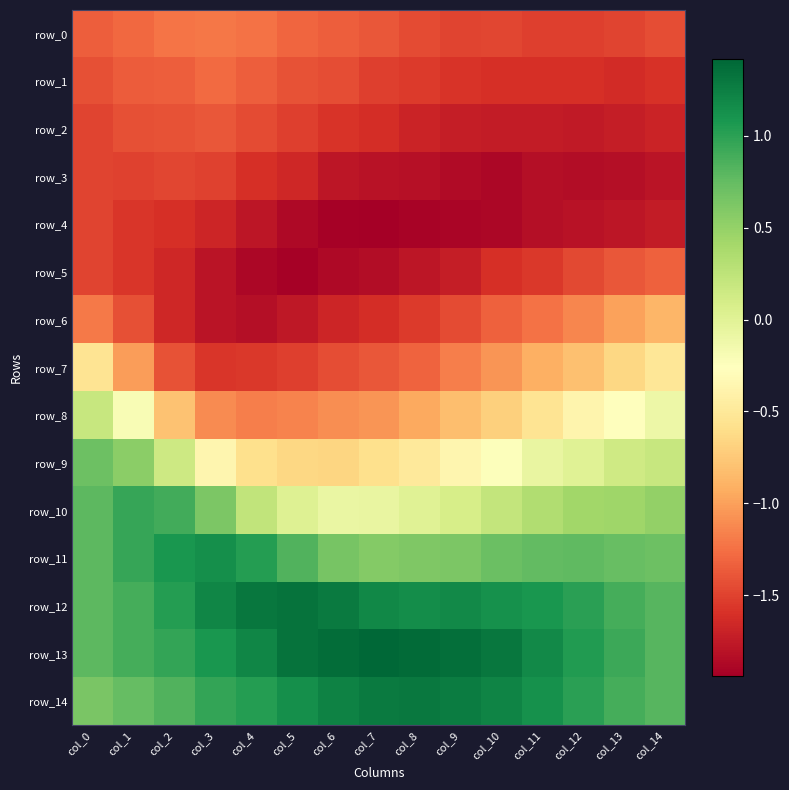

What is the difference between the maximum and minimum values in the row_10 series?

1.0